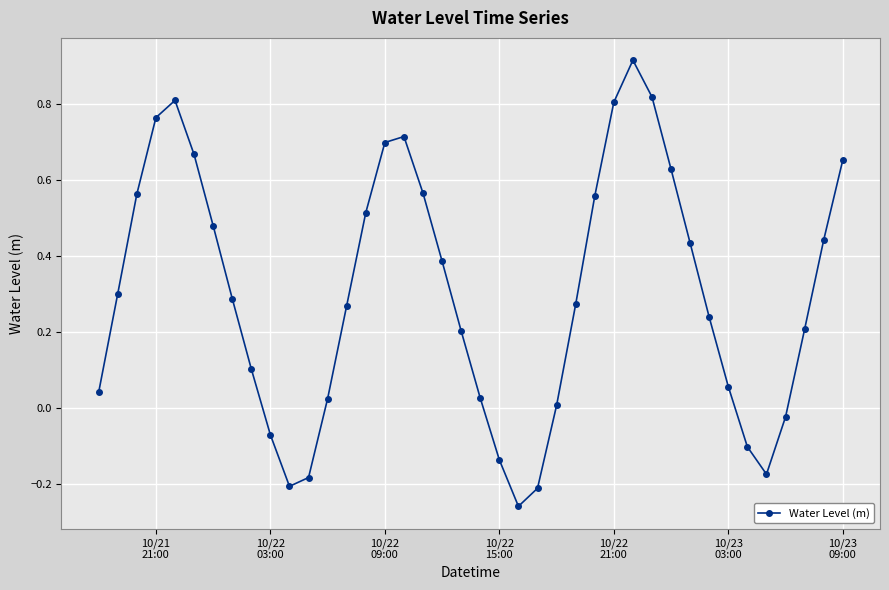

True or false: the data has more than 0 interior local peaks.

True